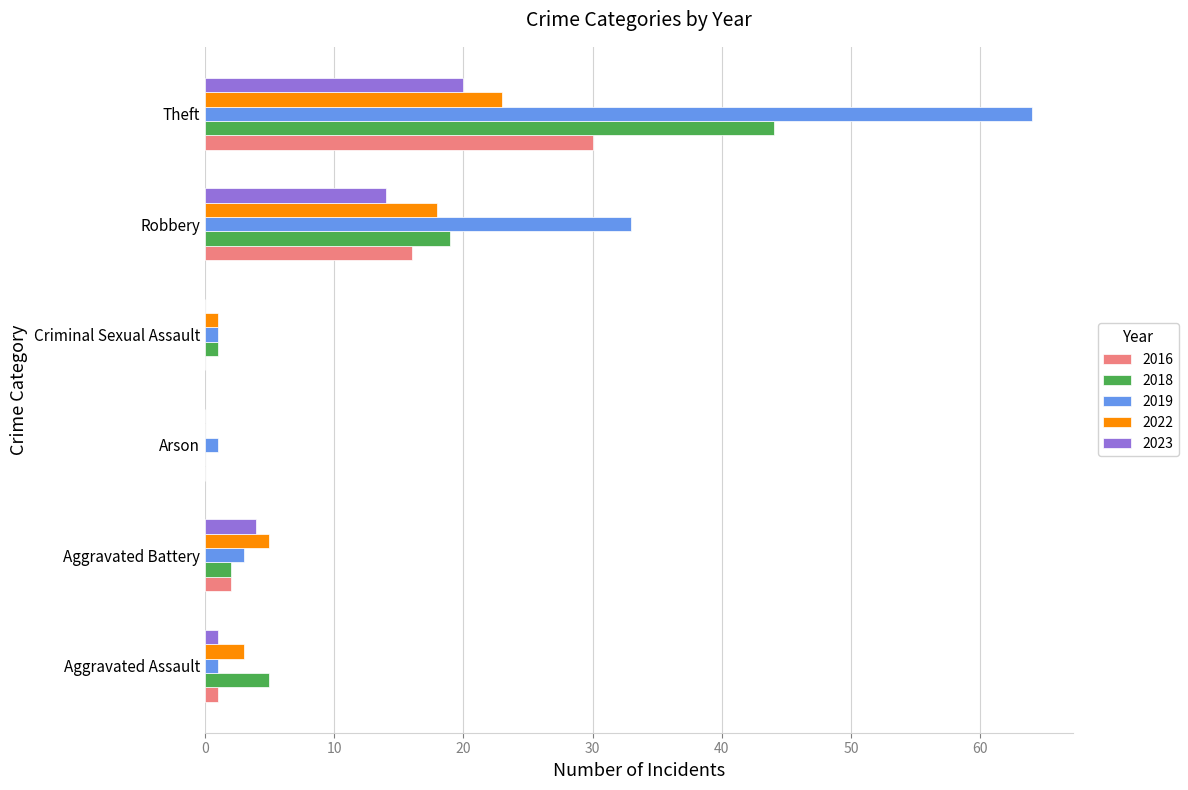

What are all the series names shown in the legend?

2016, 2018, 2019, 2022, 2023